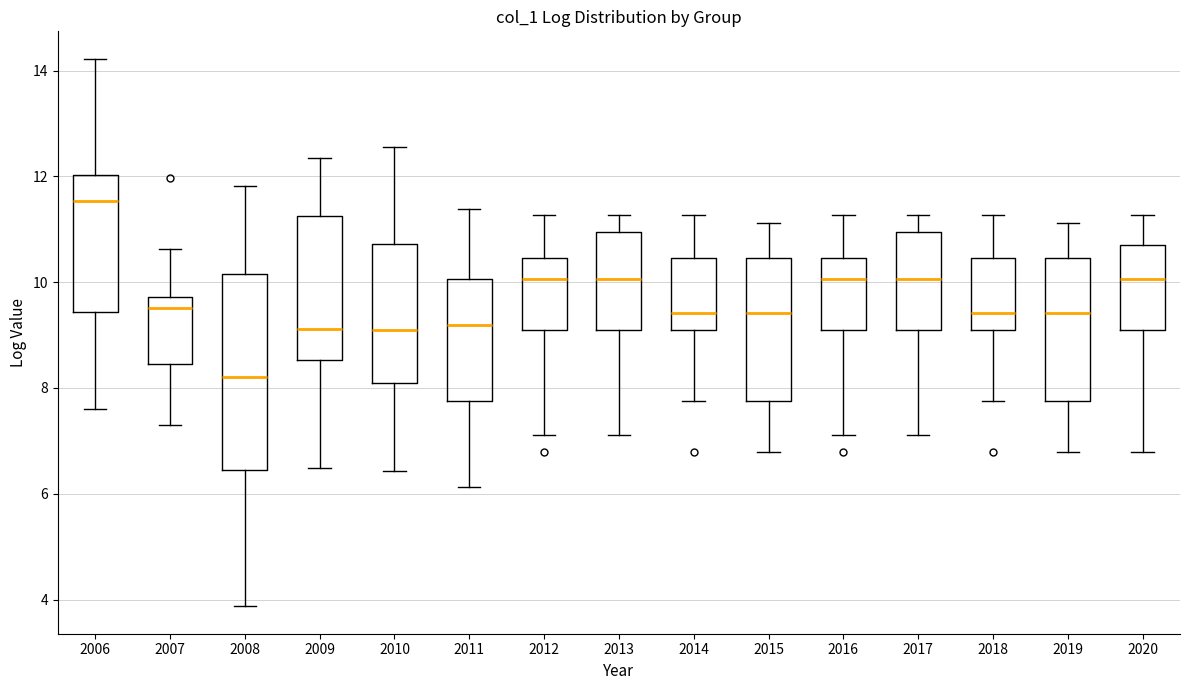

Which box is the tallest, from its lower edge to its upper edge?

2008